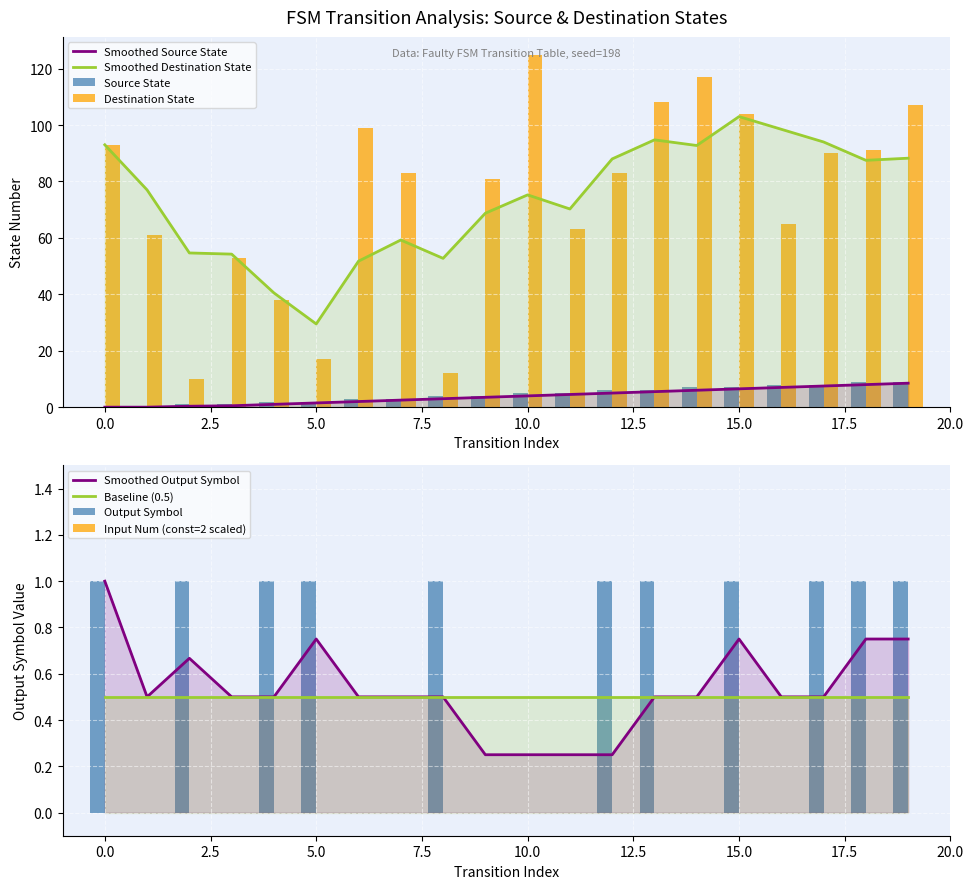

What is the spread (max minus min) of values at 10?

125